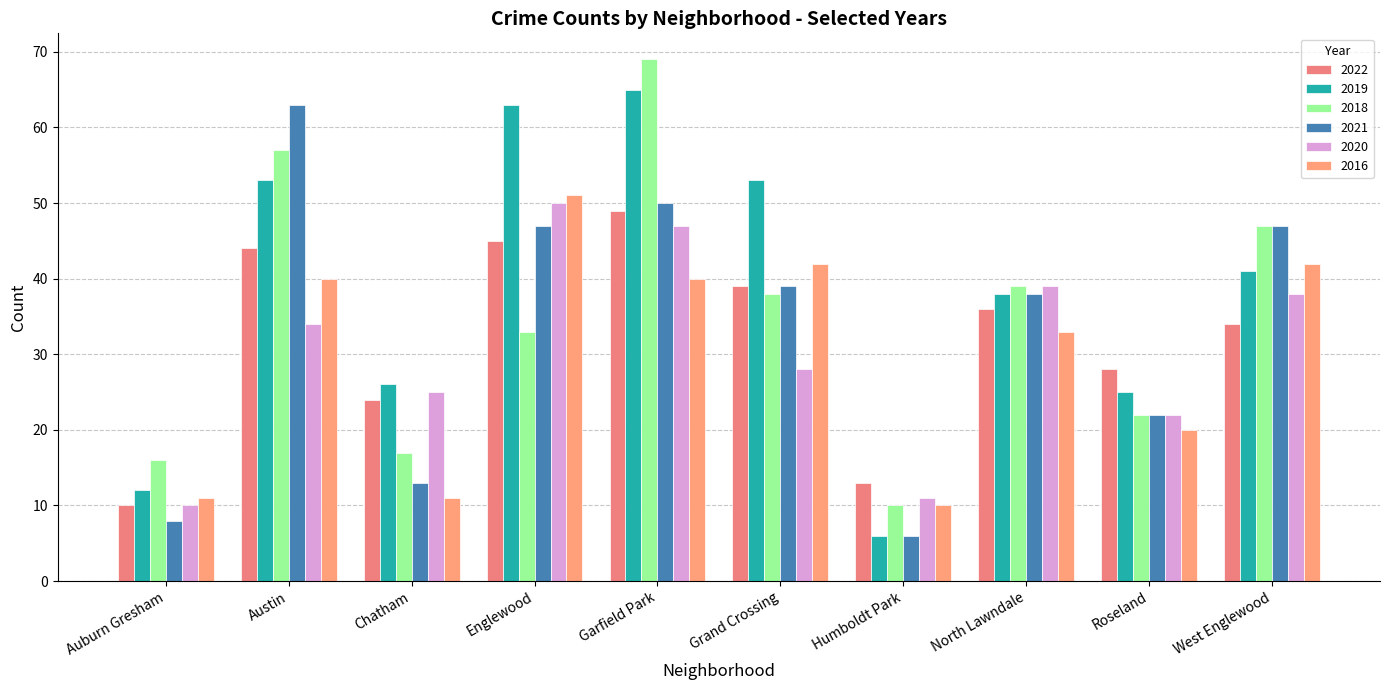

Rank the categories by 2019 value from highest to lowest.

Garfield Park, Englewood, Austin, Grand Crossing, West Englewood, North Lawndale, Chatham, Roseland, Auburn Gresham, Humboldt Park